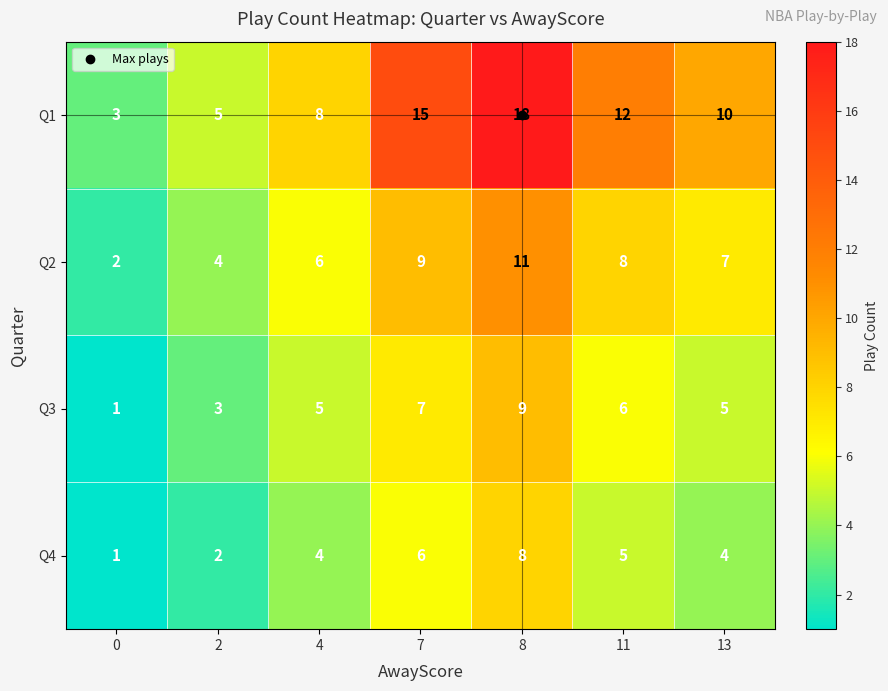

What is the sum of all Q4 values?

30